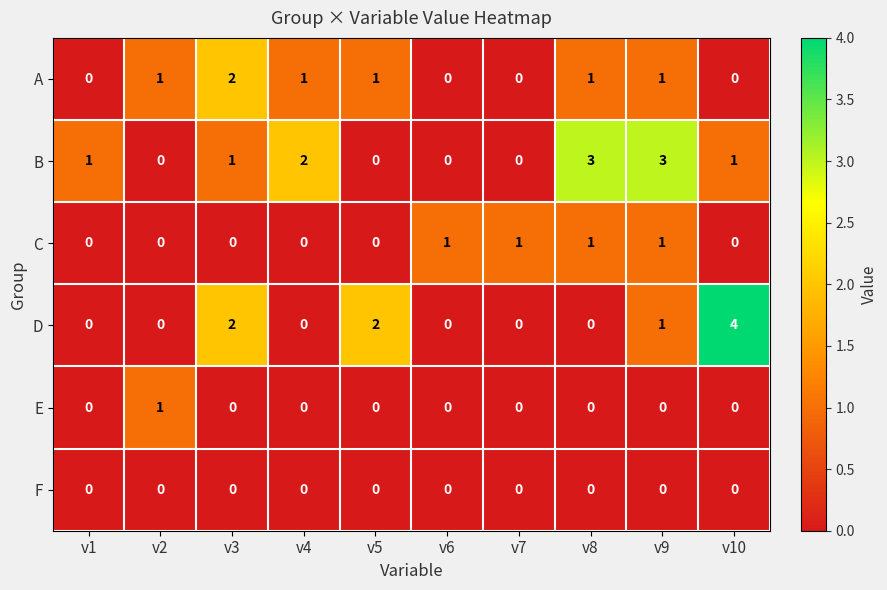

Which label corresponds to the largest value in the chart?

v10